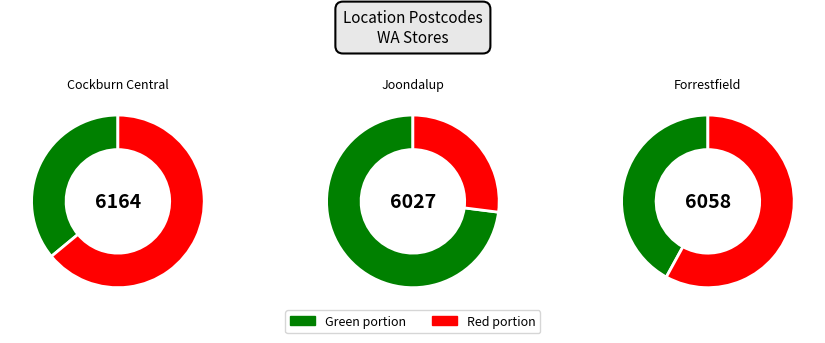

Is it true that Cockburn Central is 46% of the pie?

False